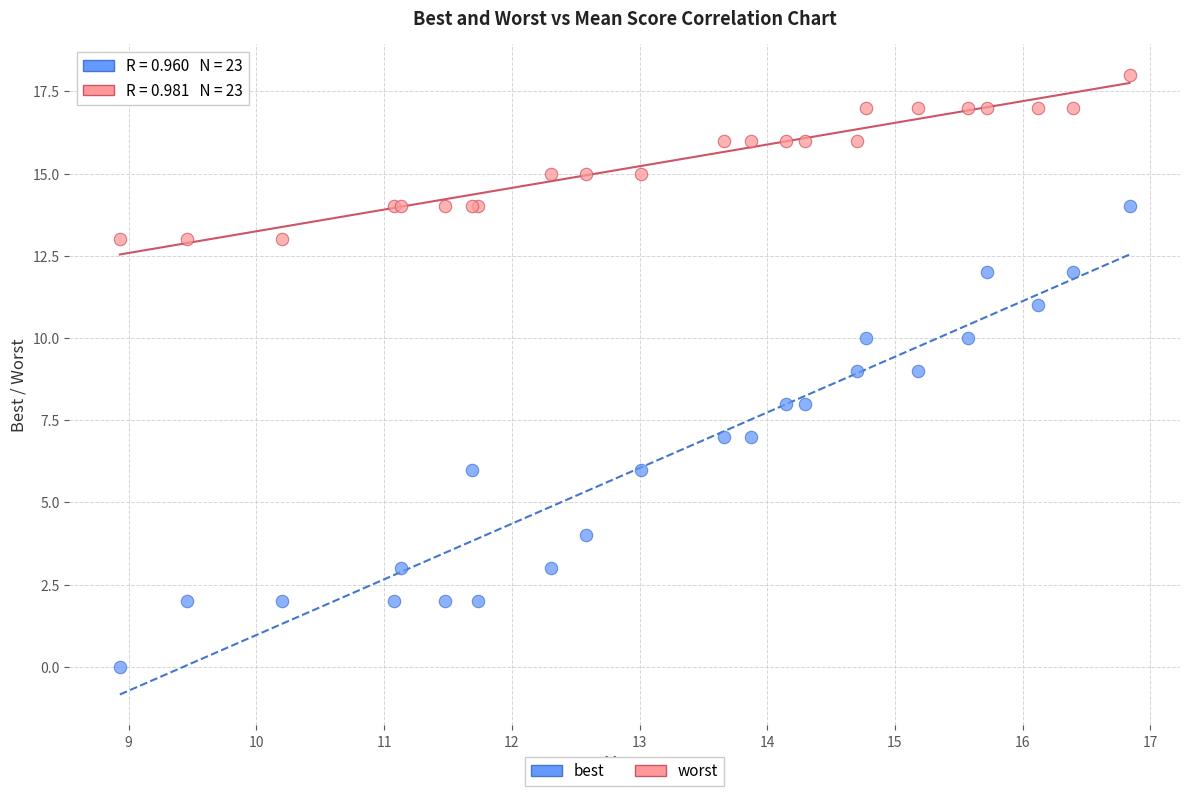

What are all the series names shown in the legend?

best, worst